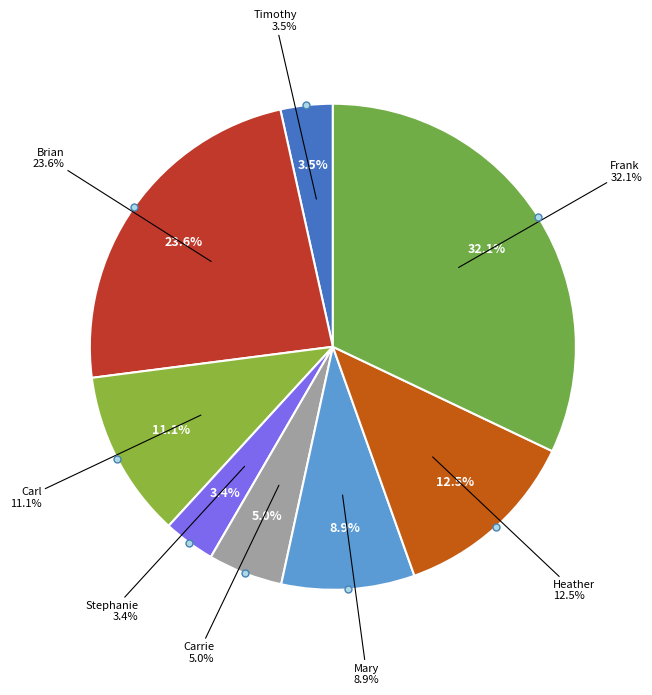

Combined, what portion of the pie is Carrie and Timothy?

8.4%